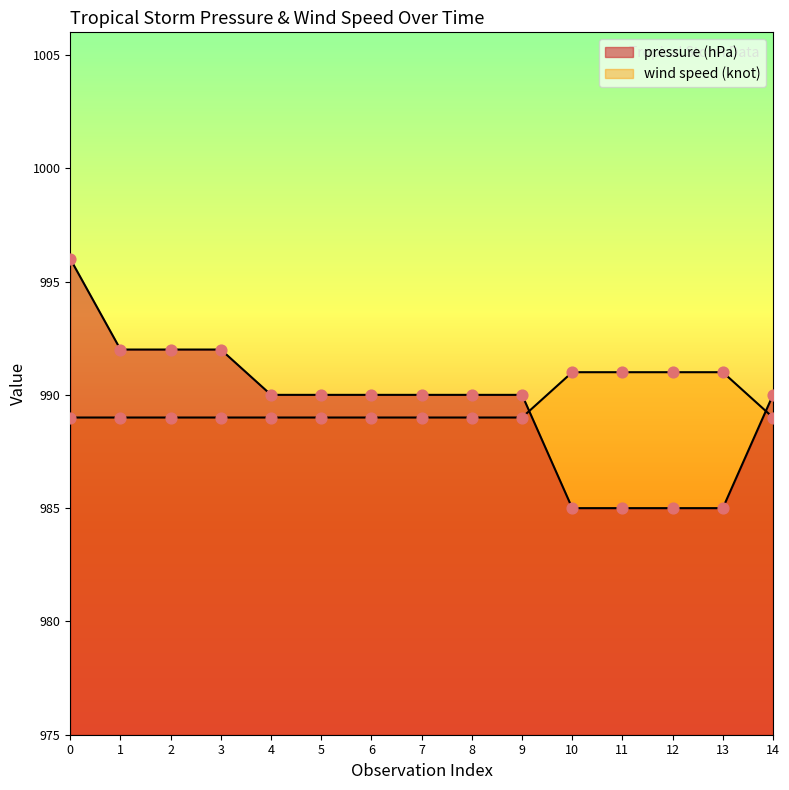

Which series contains the highest Y value?

pressure (hPa)